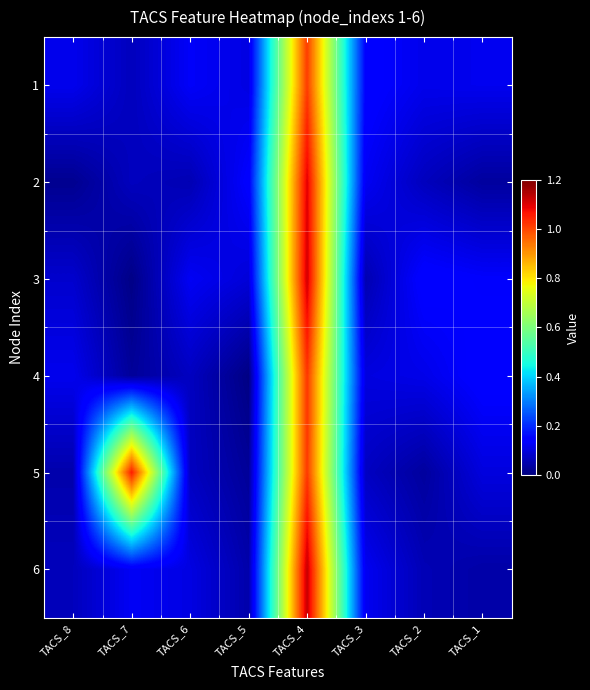

What is the total value across all series at TACS_4?

6.4